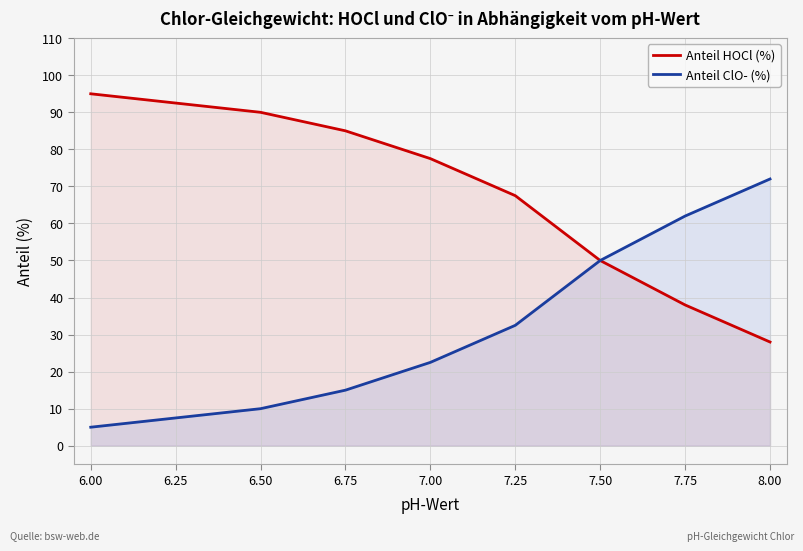

What is the difference between the maximum and minimum values in the Anteil HOCl (%) series?

67.0